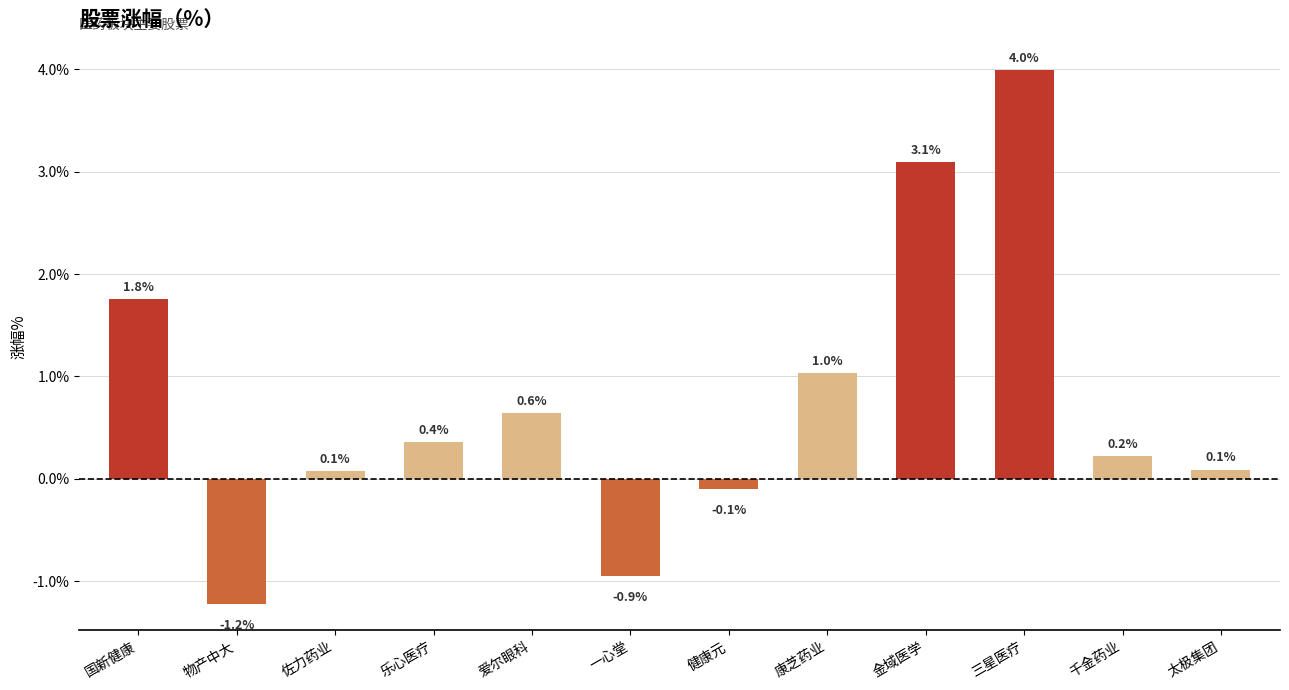

What is the change in value from 一心堂 to 太极集团?

+1.0